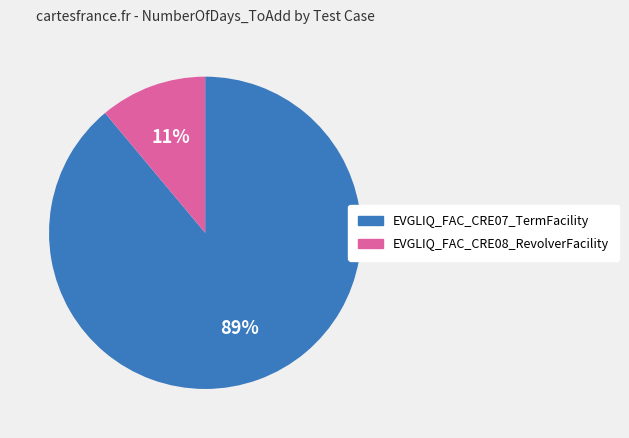

To the nearest percent, what percentage of the pie is EVGLIQ_FAC_CRE08_RevolverFacility?

11%